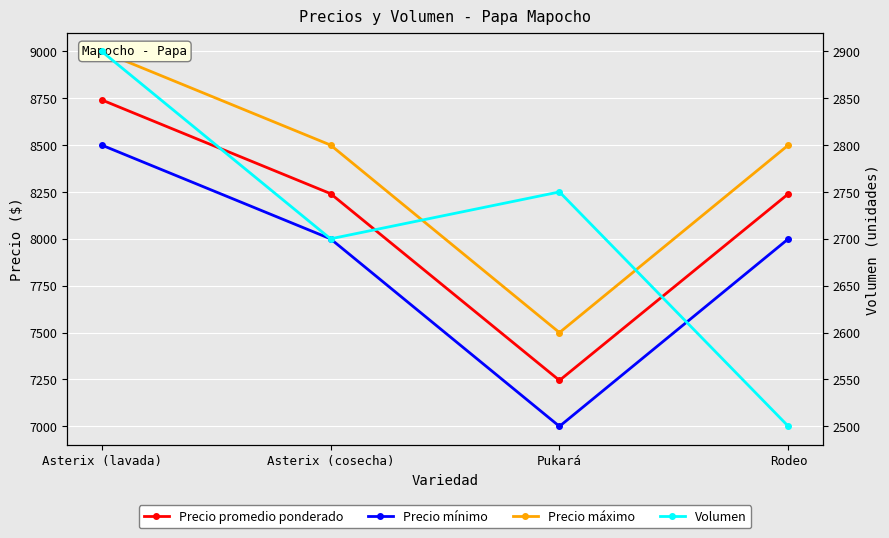

What is the sum of the Precio mínimo values at Rodeo and Asterix (lavada)?

16500